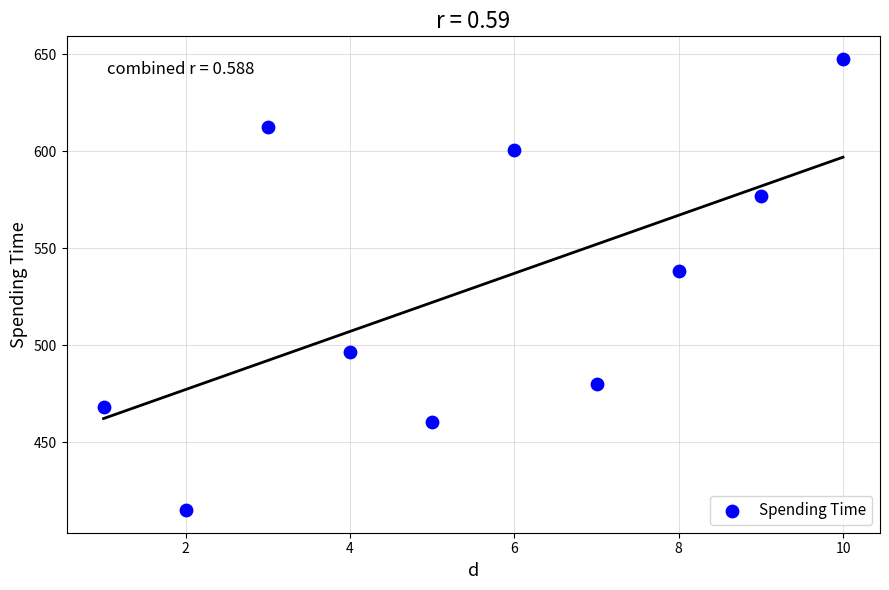

What Y value in the scatter plot is closest to 531?

538.2